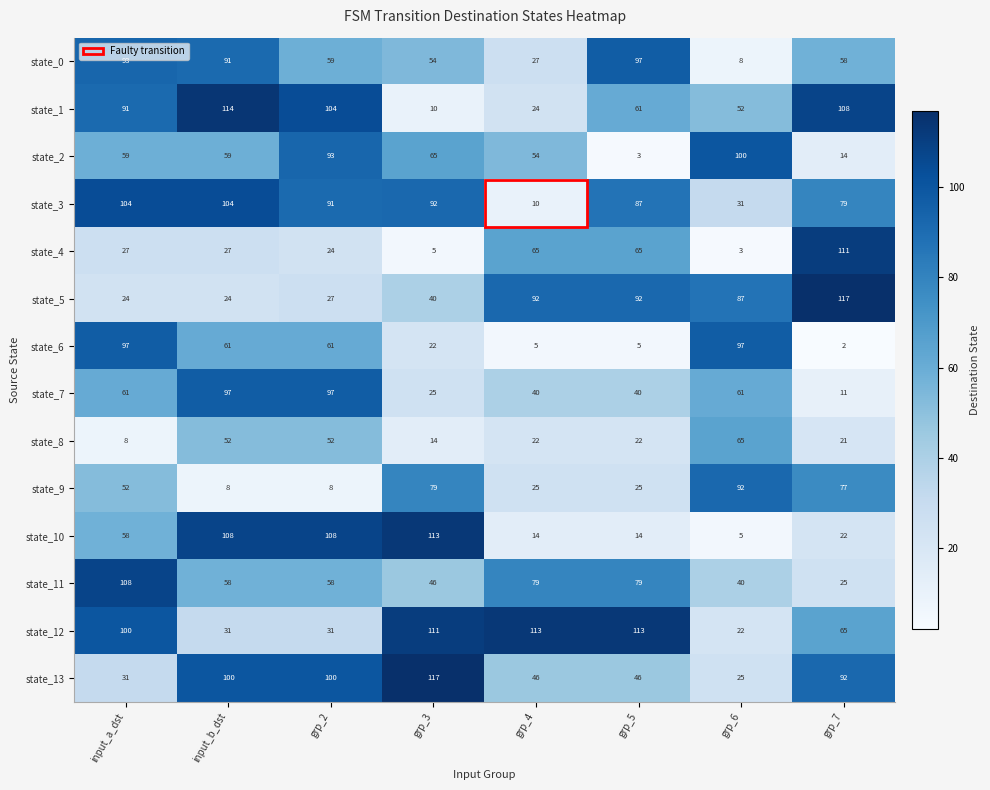

The state_6 series shows 97 at grp_6. True or false?

True